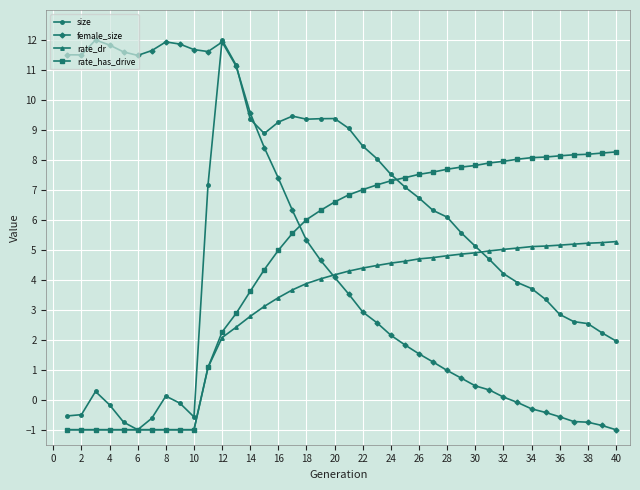

At how many categories does at least one series exceed 3?

40